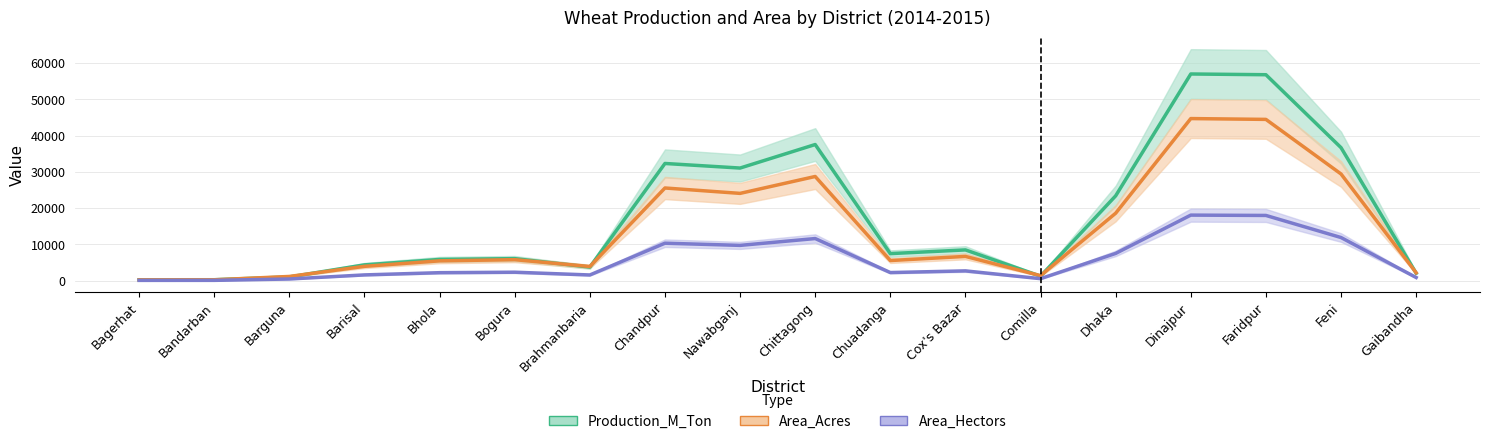

At which category is the sum across all series the highest?

Dinajpur